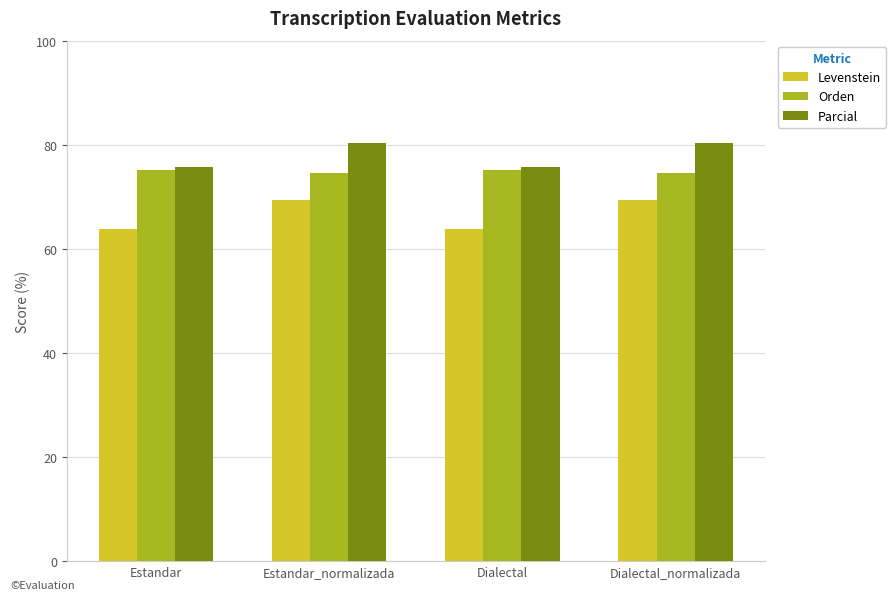

What is the total value across all series at Estandar?

214.6